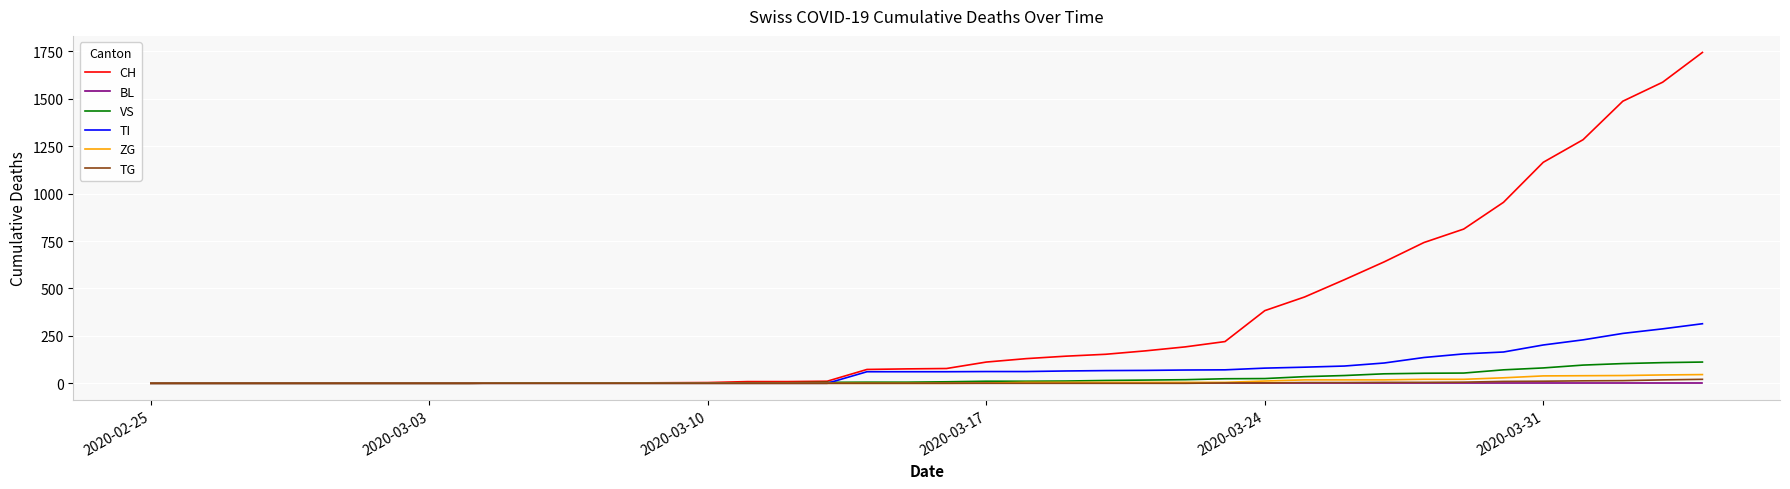

Which series has the largest range (max minus min)?

CH